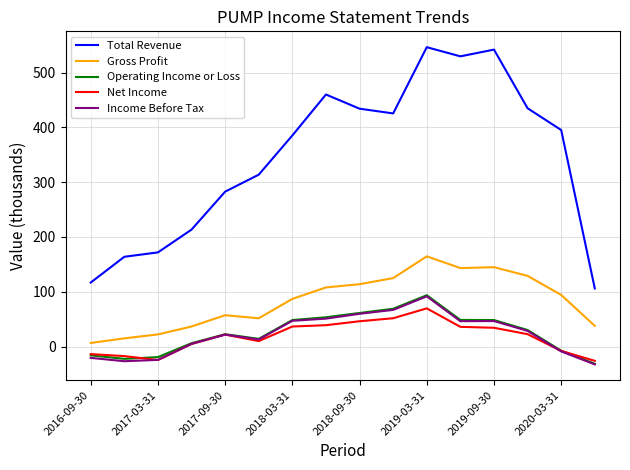

Which series has the largest total across all categories?

Total Revenue